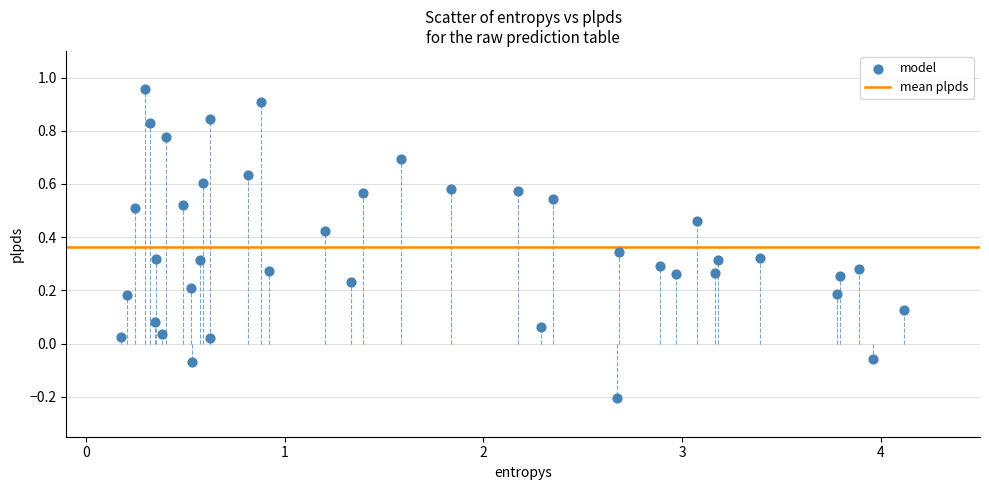

What is the range of X values (max minus min)?

3.9